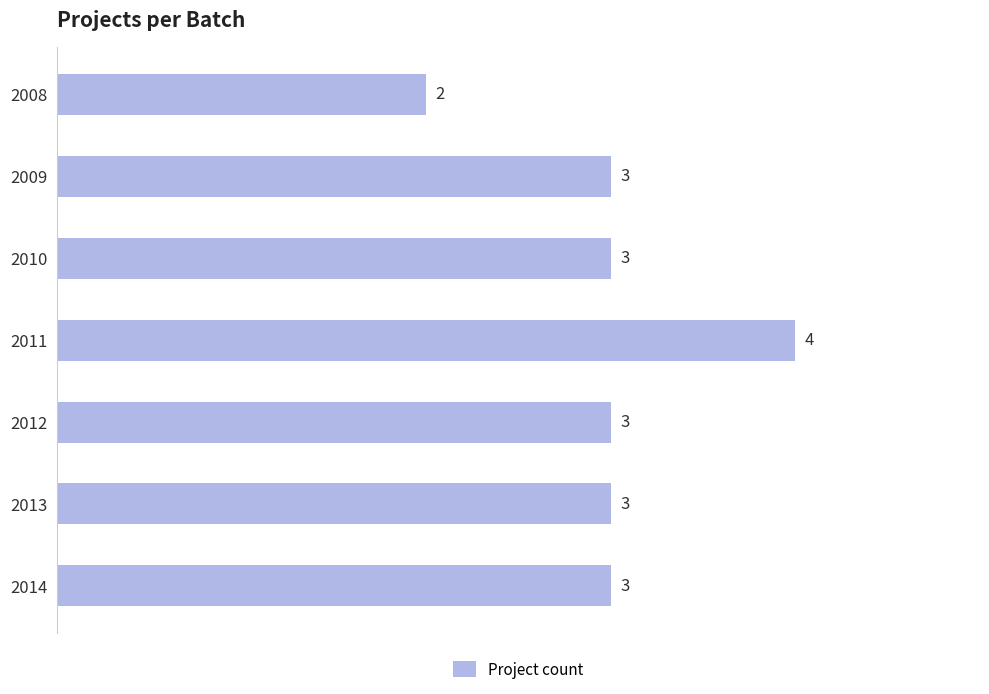

Reading bottom to top, what are all the values shown in this chart?

2014=3	2013=3	2012=3	2011=4	2010=3	2009=3	2008=2